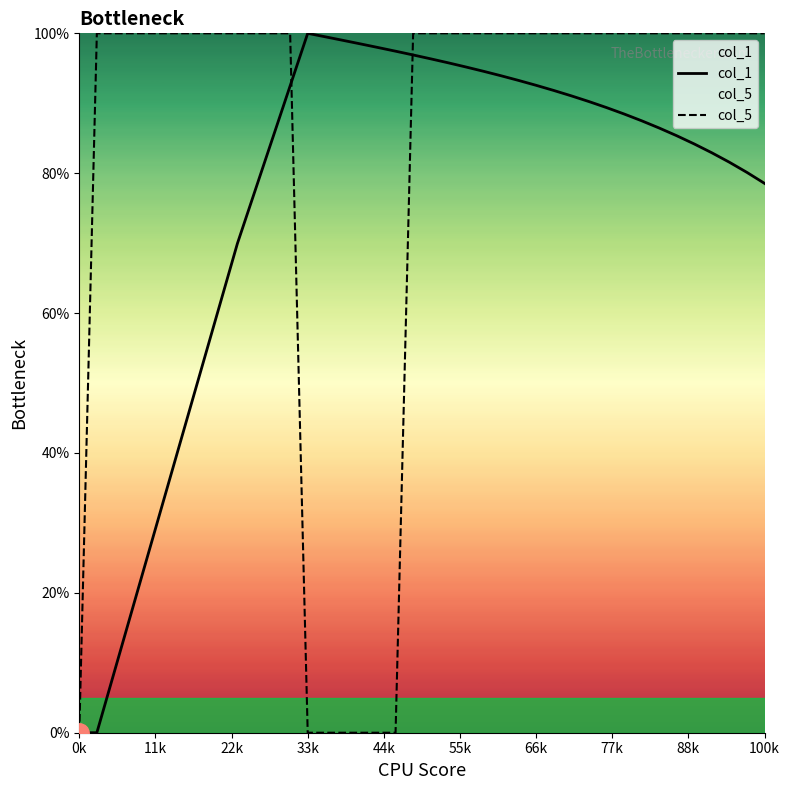

List the series in order of their overall mean, highest first.

col_5, col_1